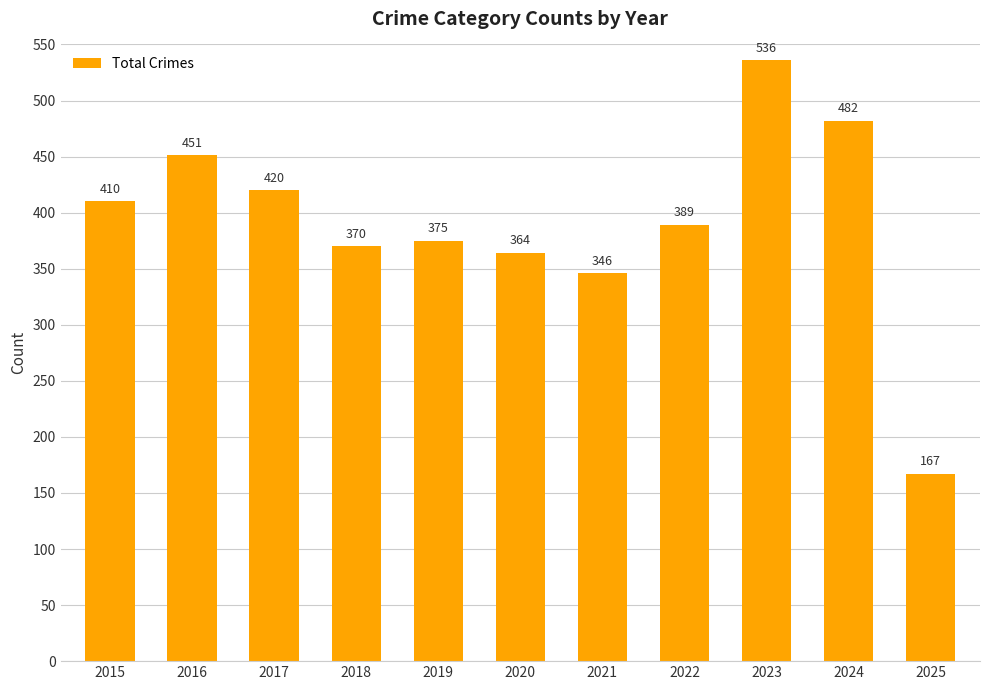

How many data points are less than 389?

5